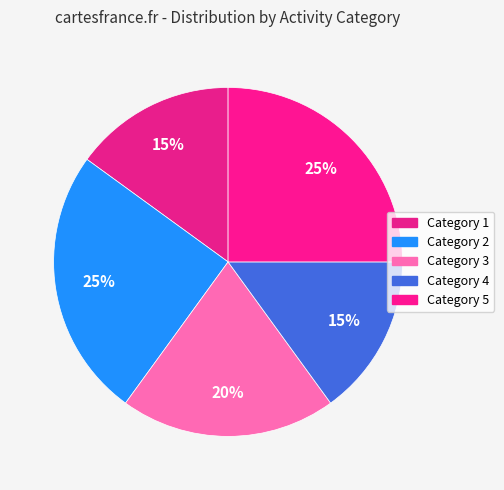

Is there any slice that represents more than half of the pie?

No